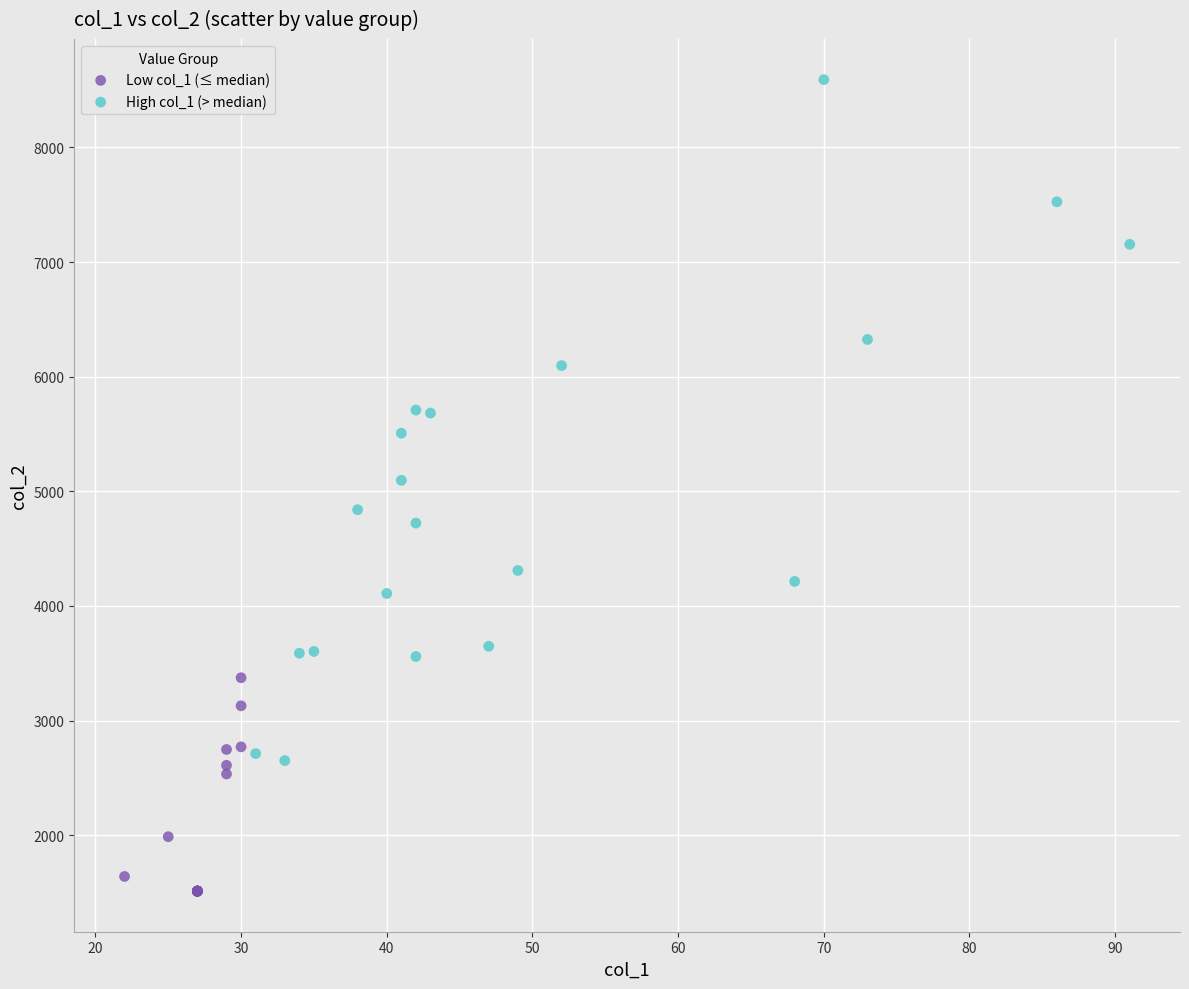

Which series contains the lowest Y value?

Low col_1 (≤ median)